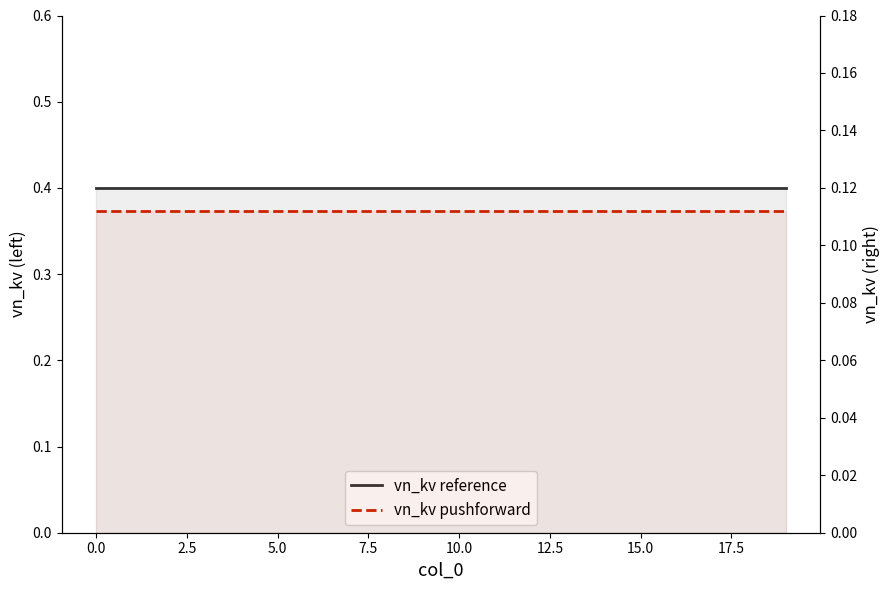

How many categories are shown in the chart?

20